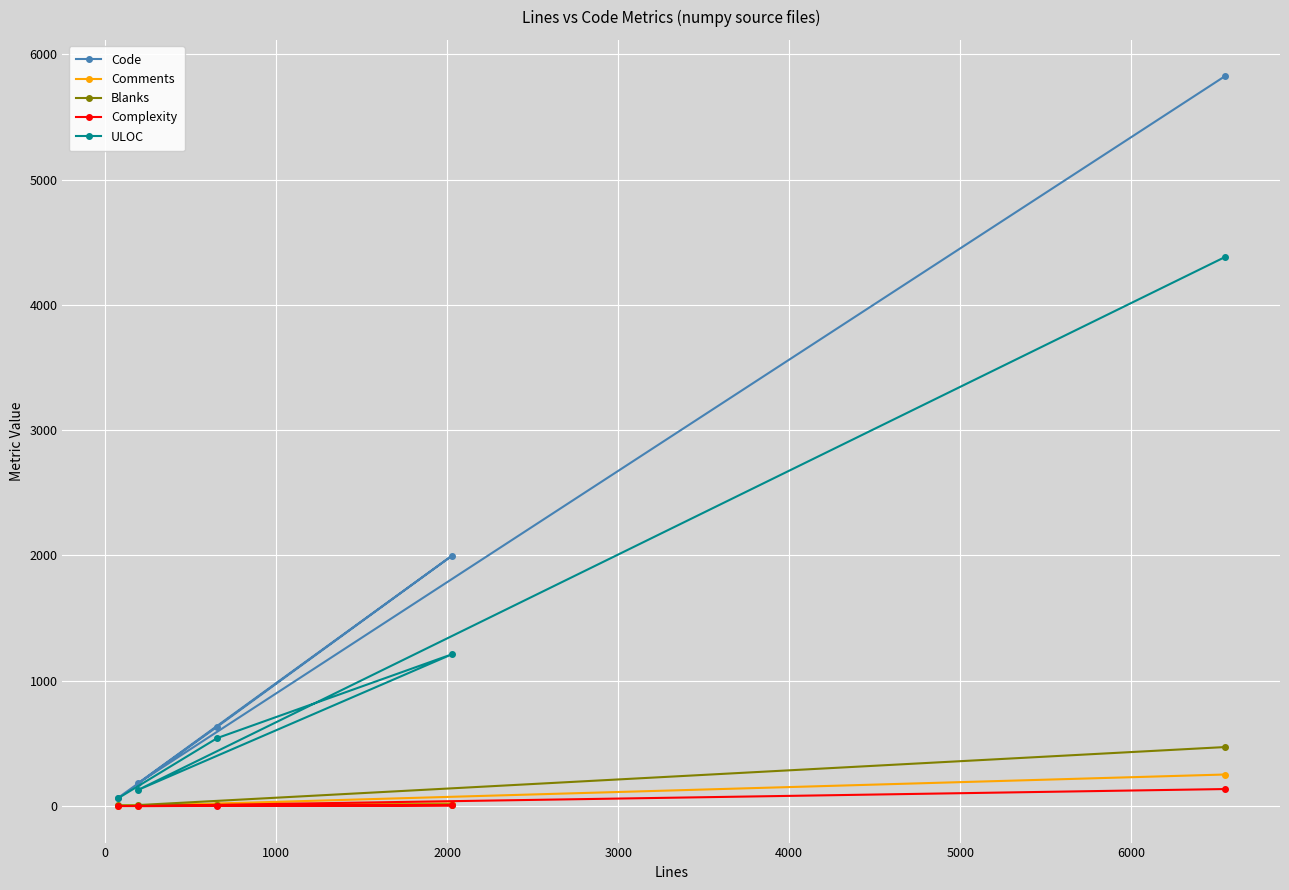

Which series has the largest total across all categories?

Code